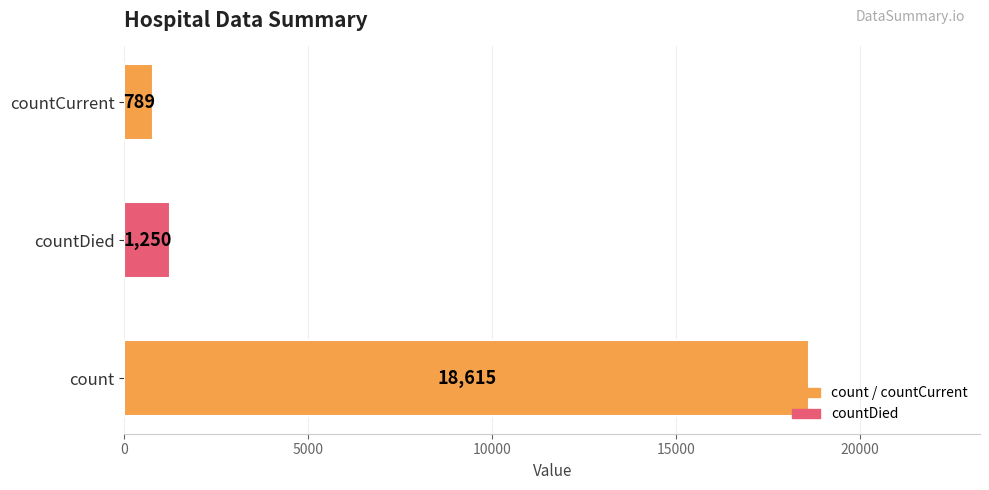

How many values are below 1250?

1